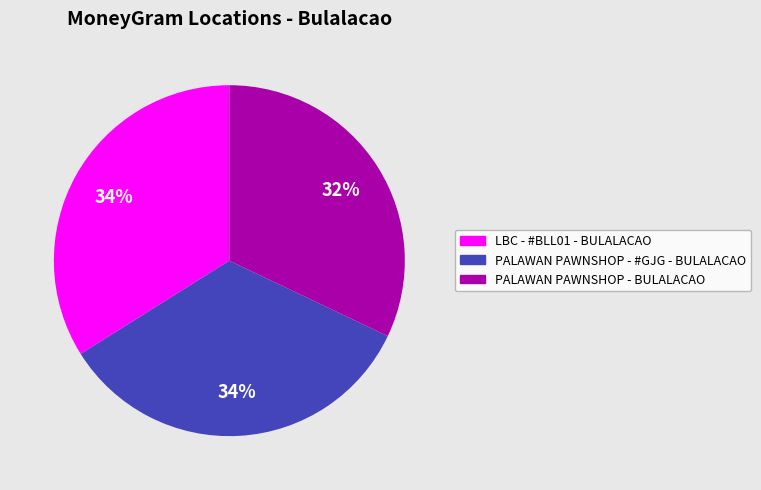

To the nearest percent, what percentage of the pie is PALAWAN PAWNSHOP - BULALACAO?

32%